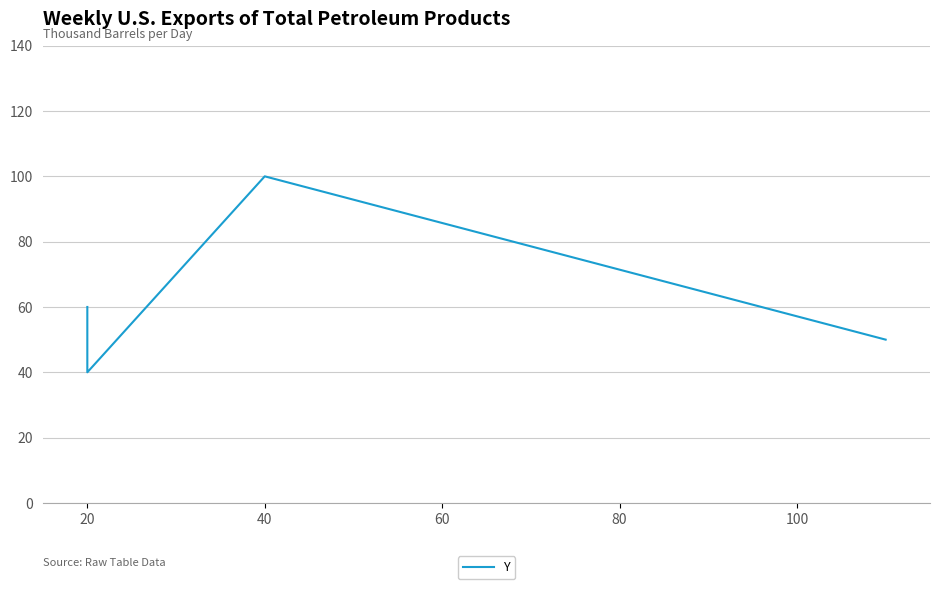

Count the values in the range 50 to 100.

3